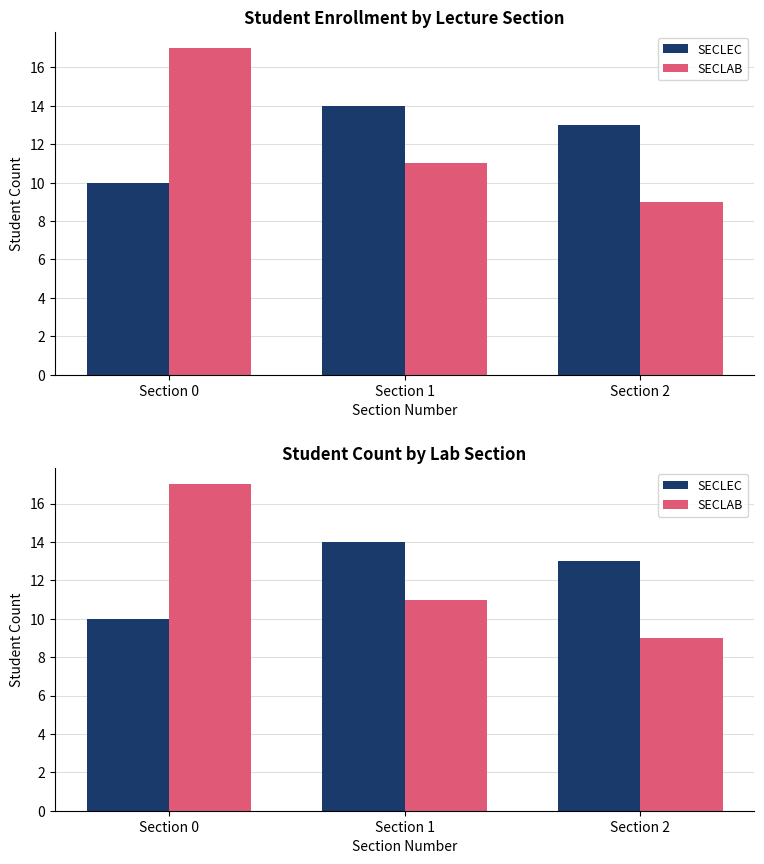

At which label does SECLEC reach its minimum?

Section 0